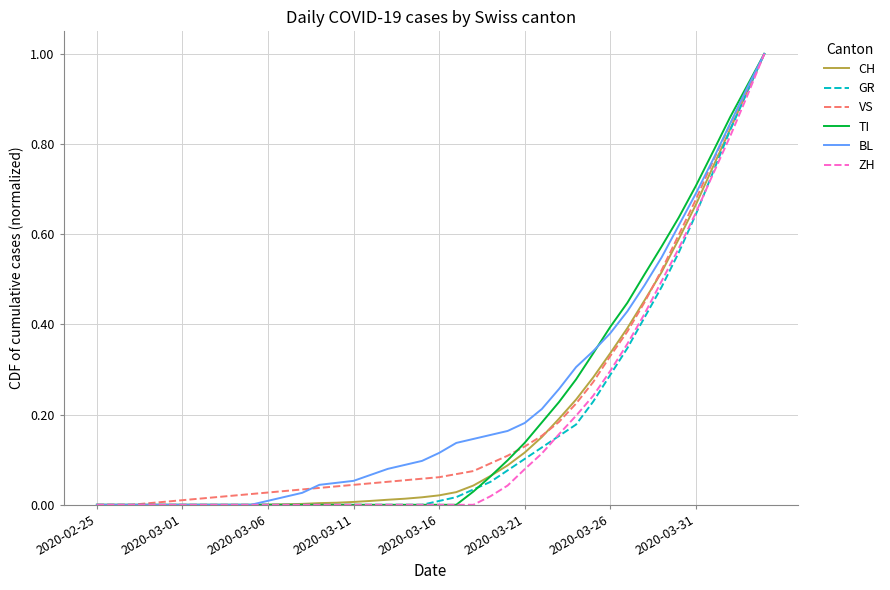

What is the highest value of the GR series?

1.0